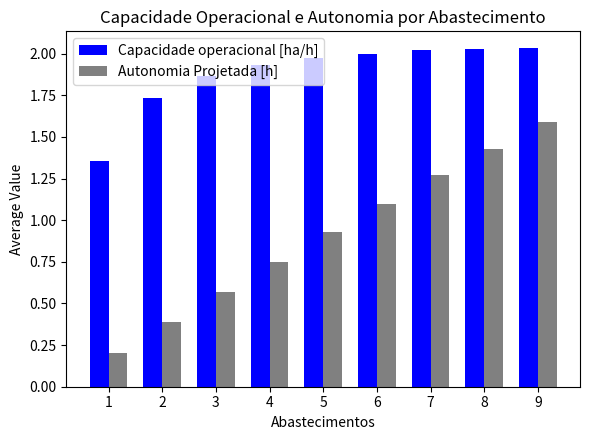

How many categories are shown in the chart?

9